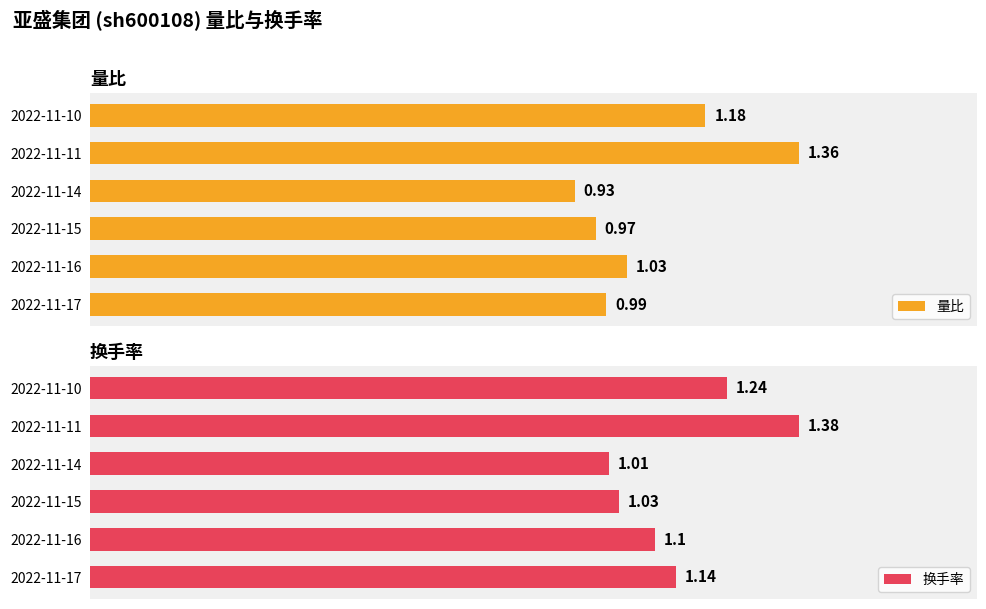

At which label is 换手率 closest to 1?

2022-11-14